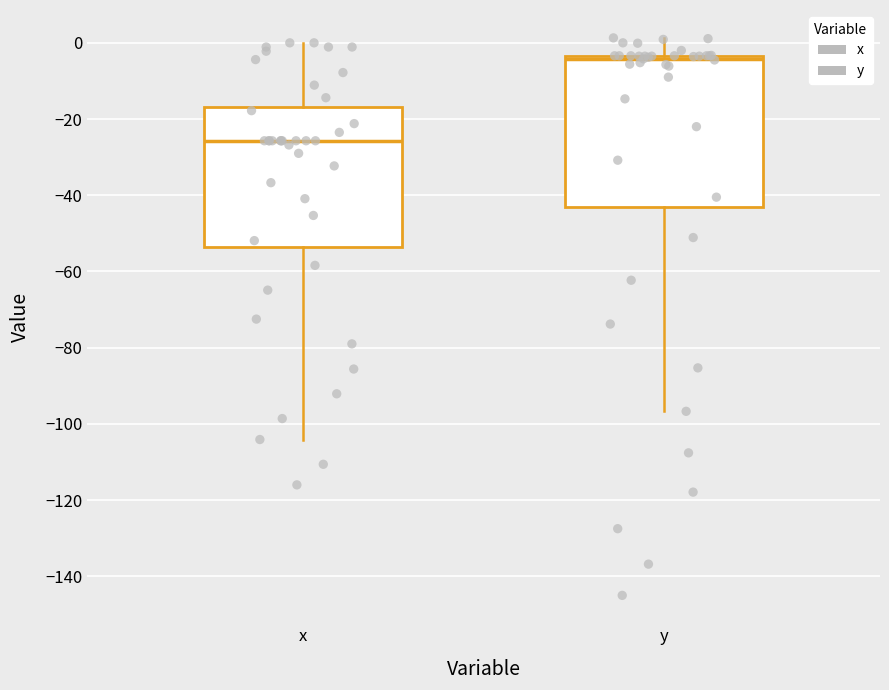

Which box's median line is the highest?

y